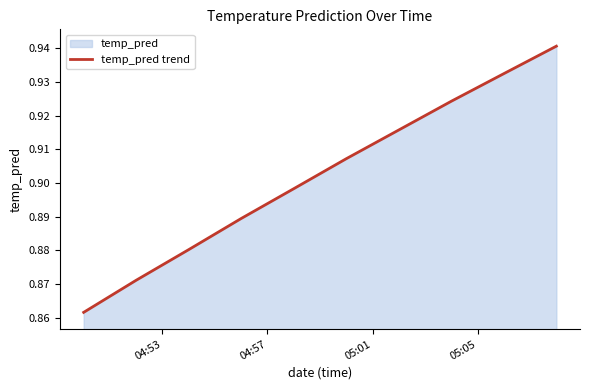

The value at 04:53 is 0.6. True or false?

False